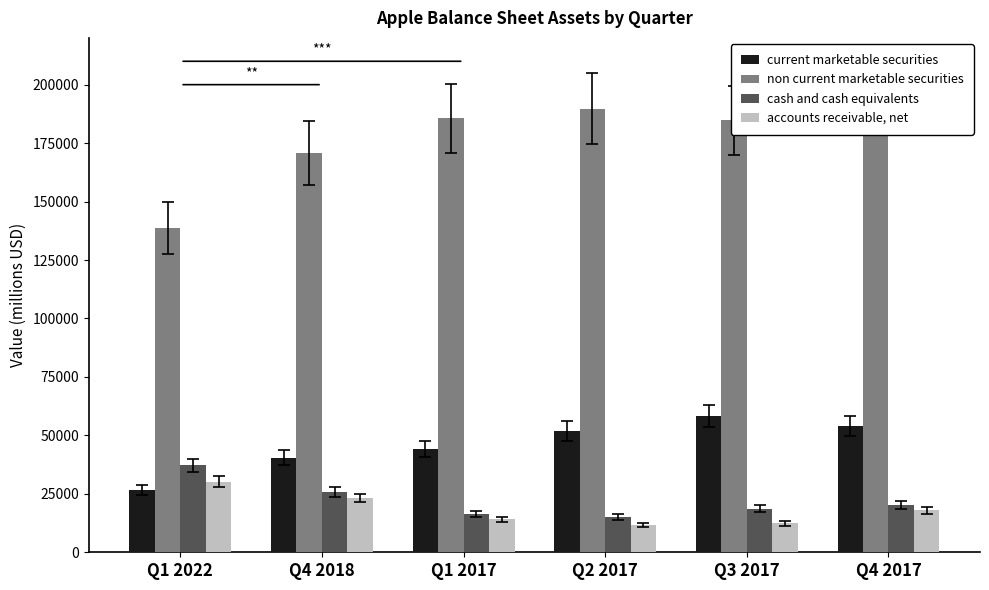

Is the value of non current marketable securities at Q4 2018 greater than the value of accounts receivable, net at Q1 2022?

Yes